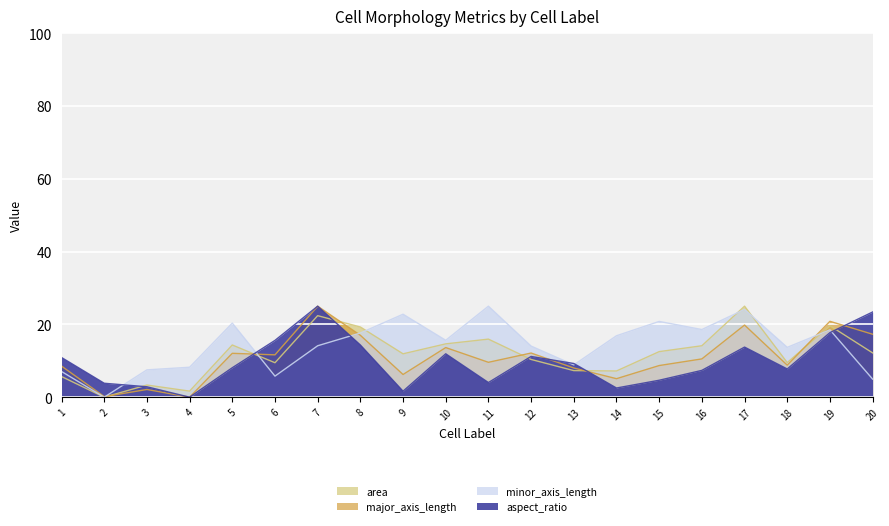

What is the highest value of the minor_axis_length series?

25.0